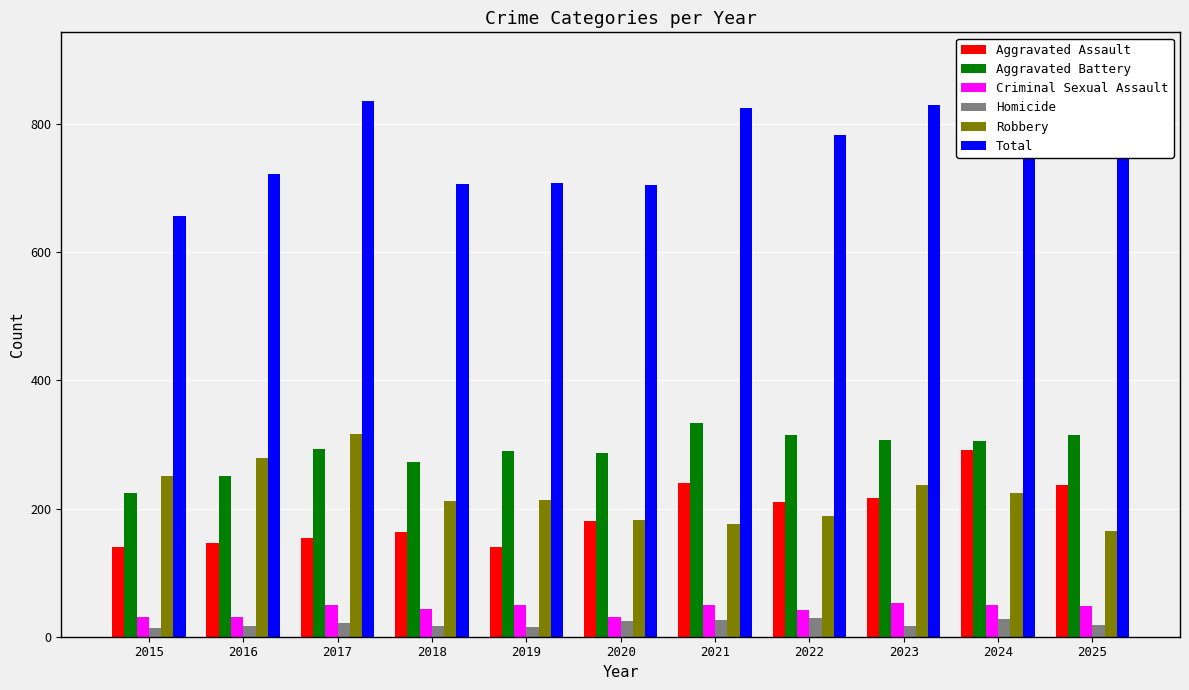

What is the total value across all series at 2018?

1414